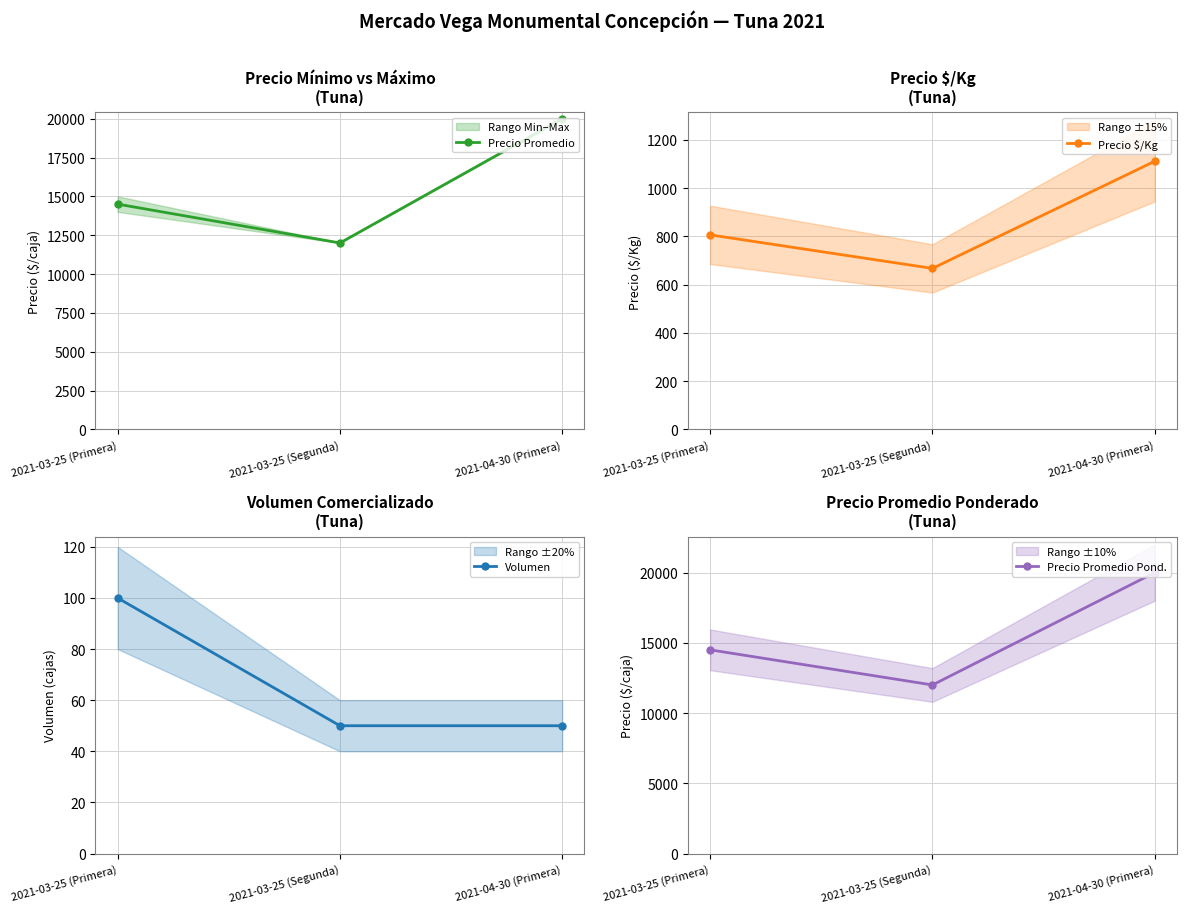

Rank the series by their maximum value, from lowest to highest.

Volumen, Precio $/Kg, Precio Promedio, Precio Promedio Pond.